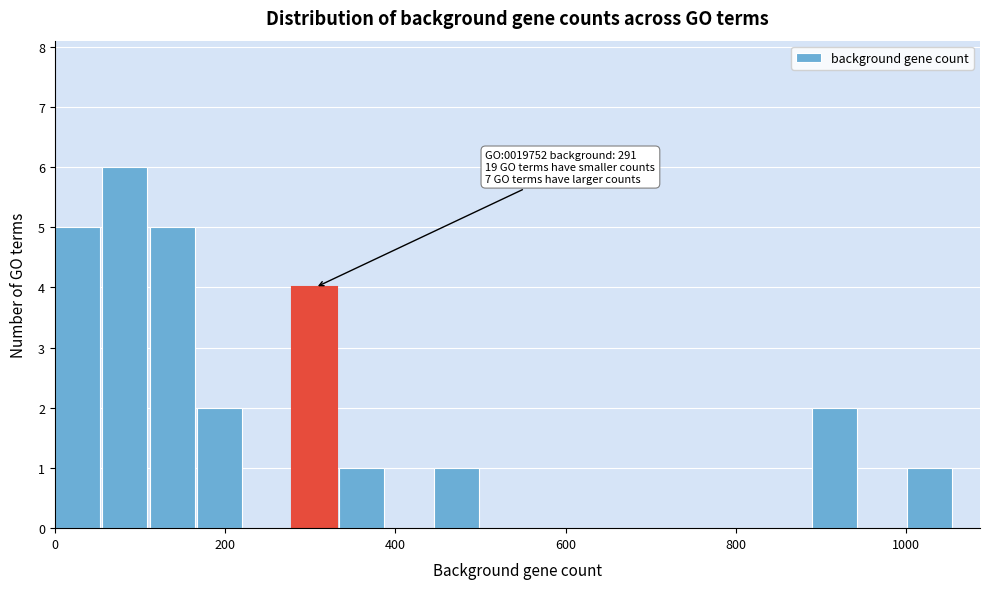

Read against the x-axis, roughly where is the centre of the tallest bar?

80